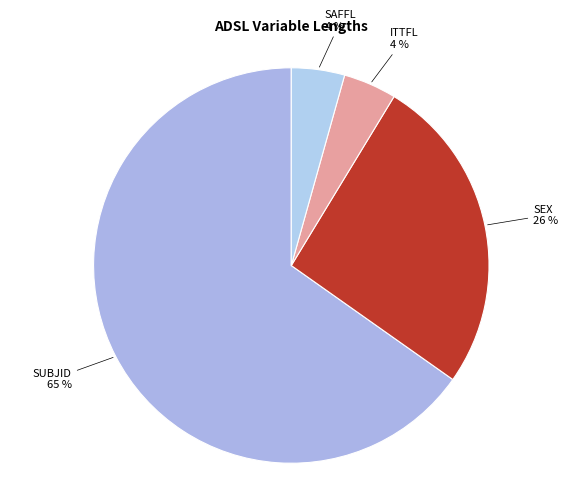

How many slices are in this pie chart?

4